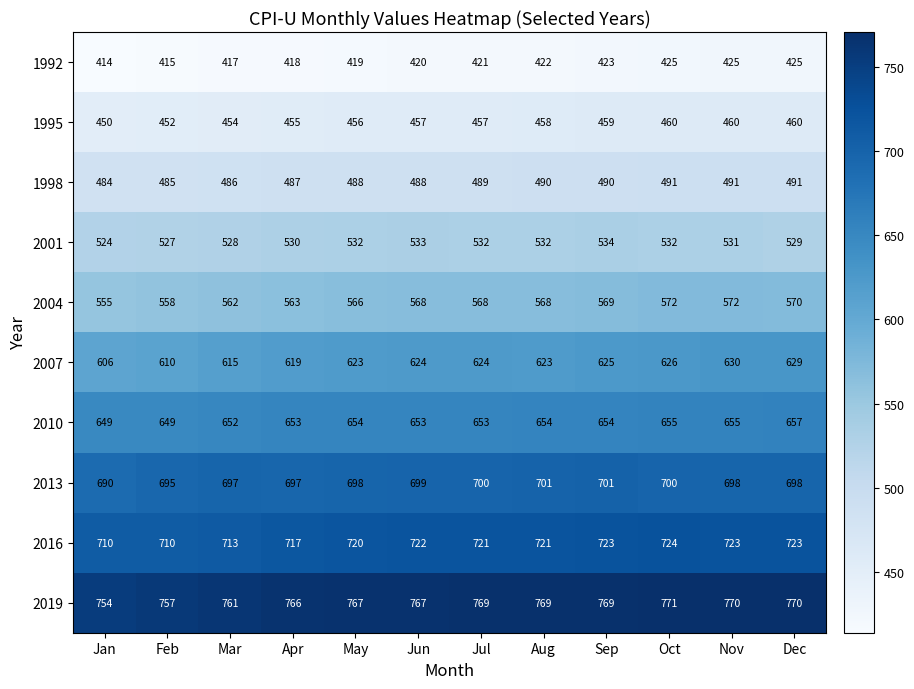

How many data points in 1998 are less than 489?

6